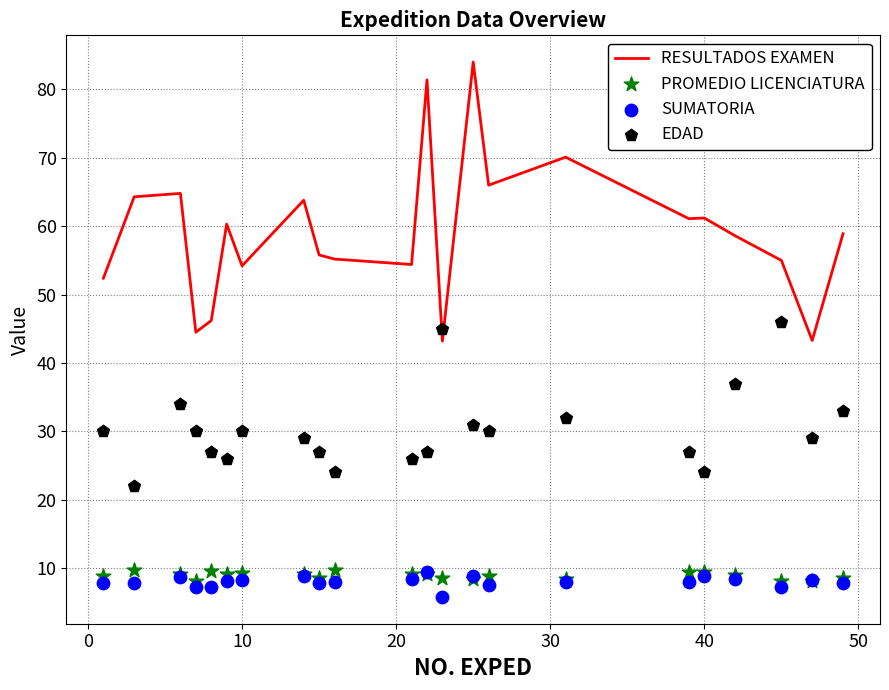

What is the highest value of the RESULTADOS EXAMEN series?

84.0